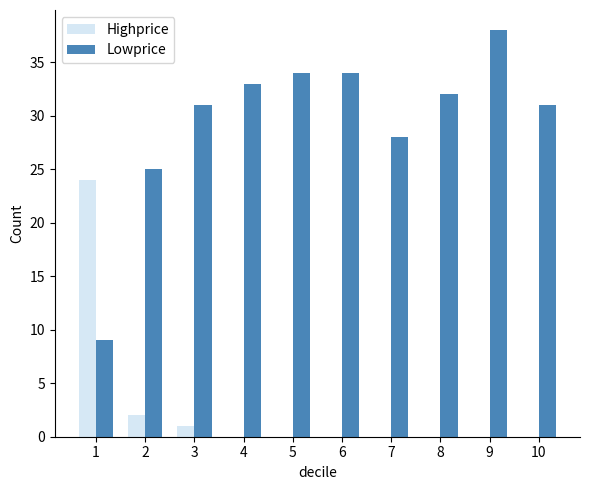

What are all the series names shown in the legend?

Highprice, Lowprice